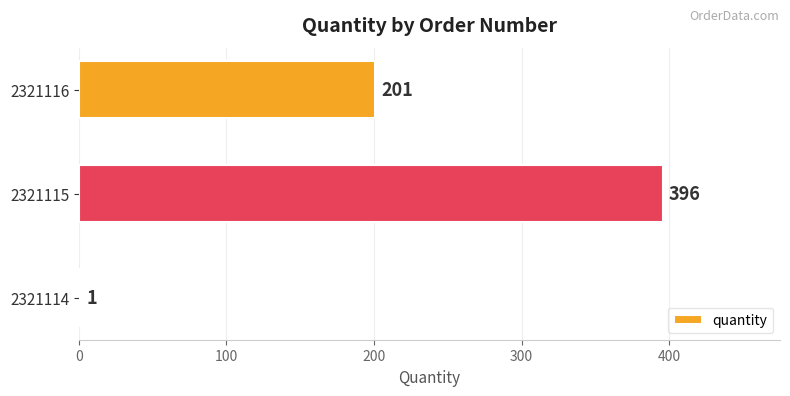

At which label is the value closest to 198?

2321116